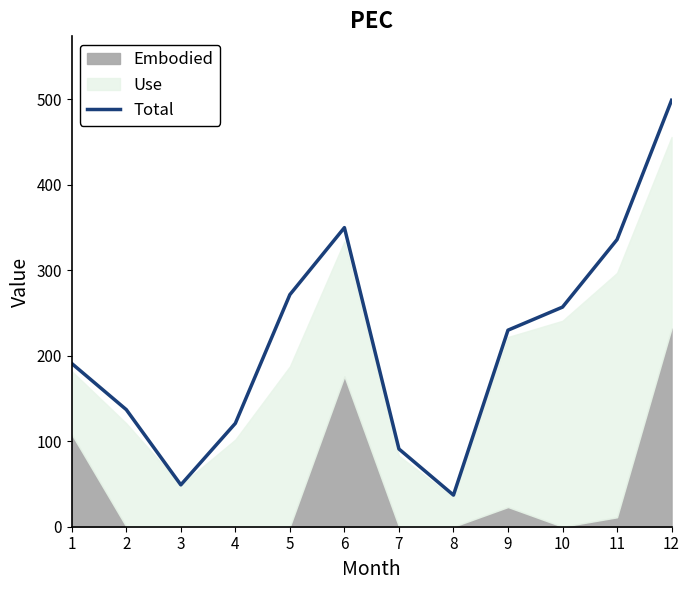

Which label corresponds to the largest value in the chart?

12